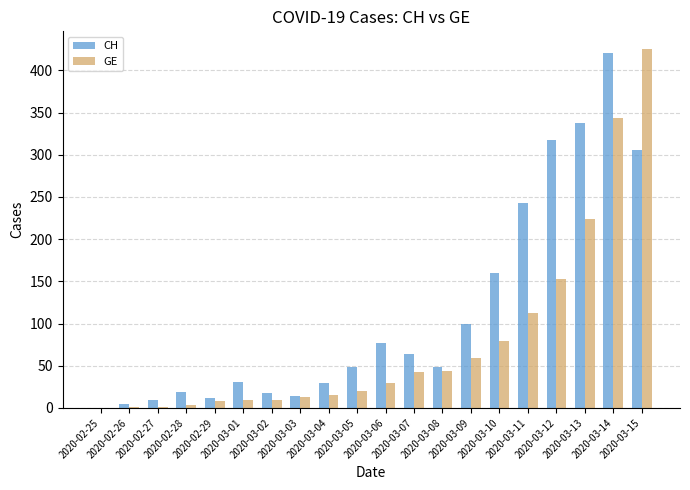

What is the sum of all CH values?

2261